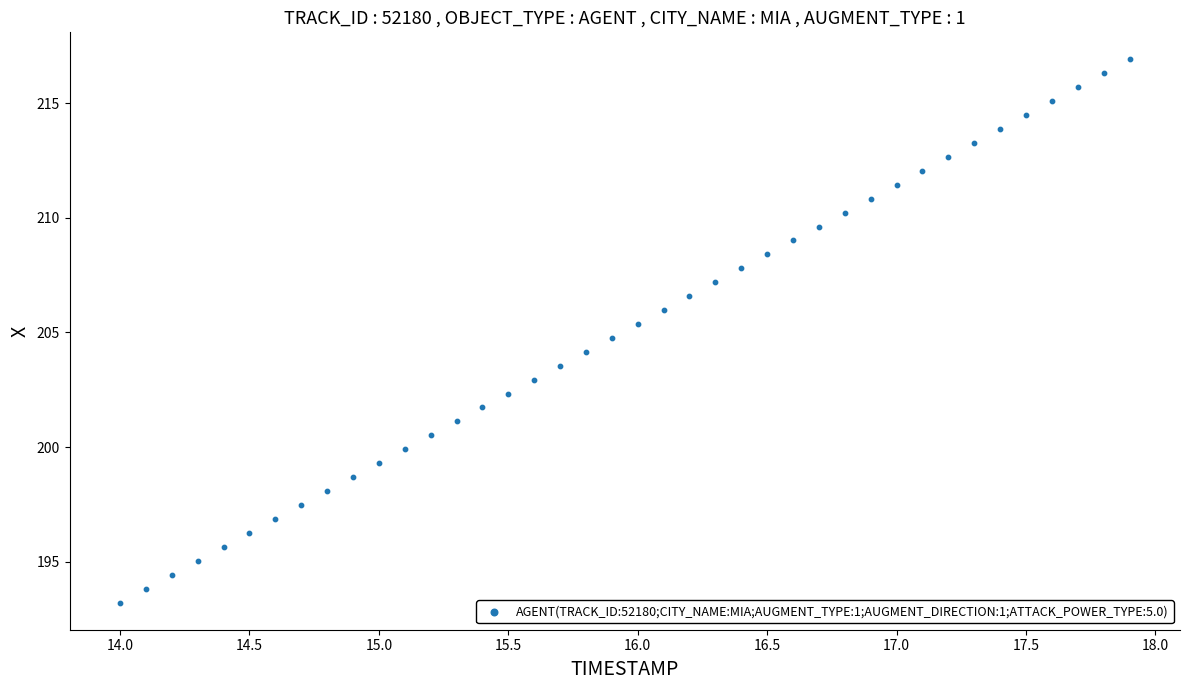

What is the range of Y values (max minus min)?

23.7